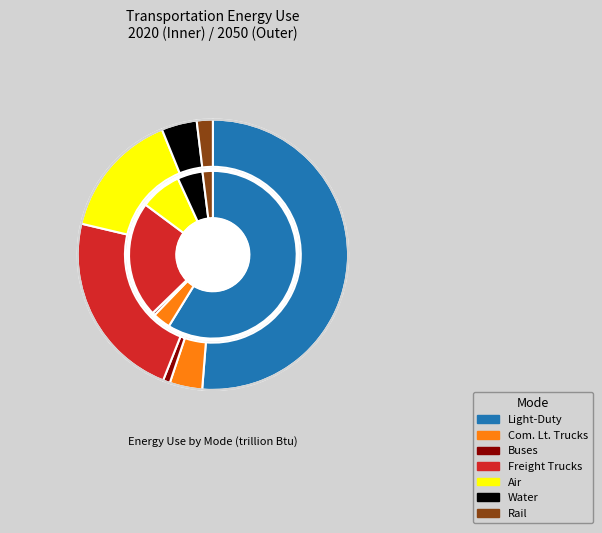

What portion of the pie excludes Air?

92.0%